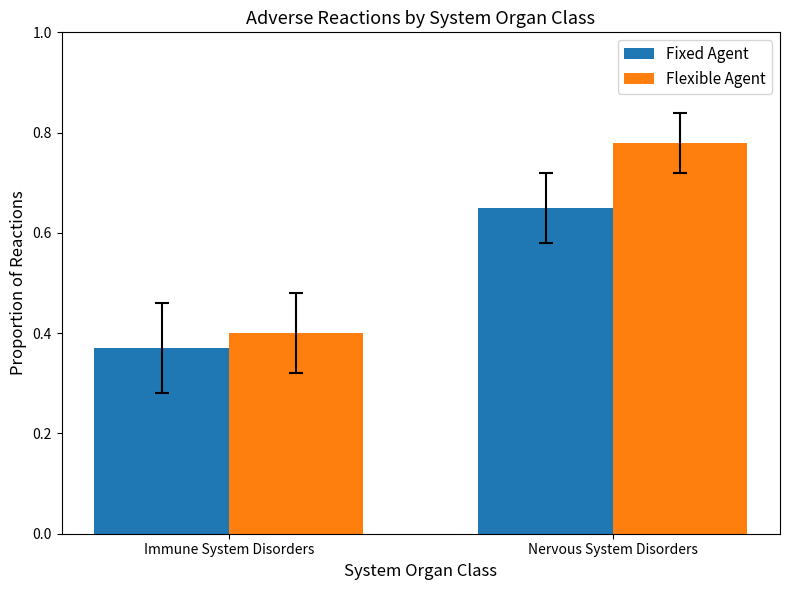

Which series changed the most between Immune System Disorders and Nervous System Disorders?

Flexible Agent